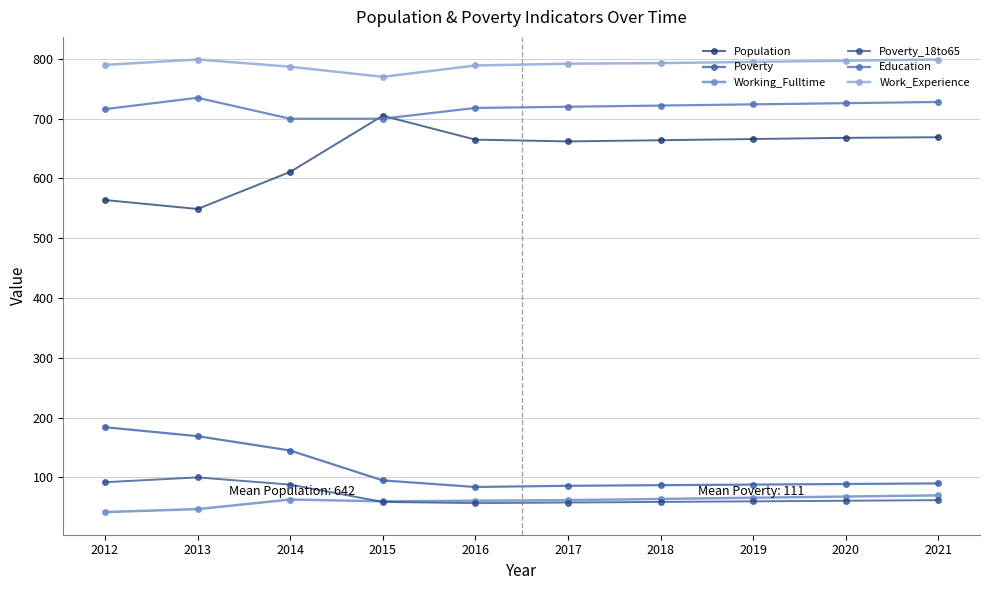

How many distinct data groups are displayed?

6